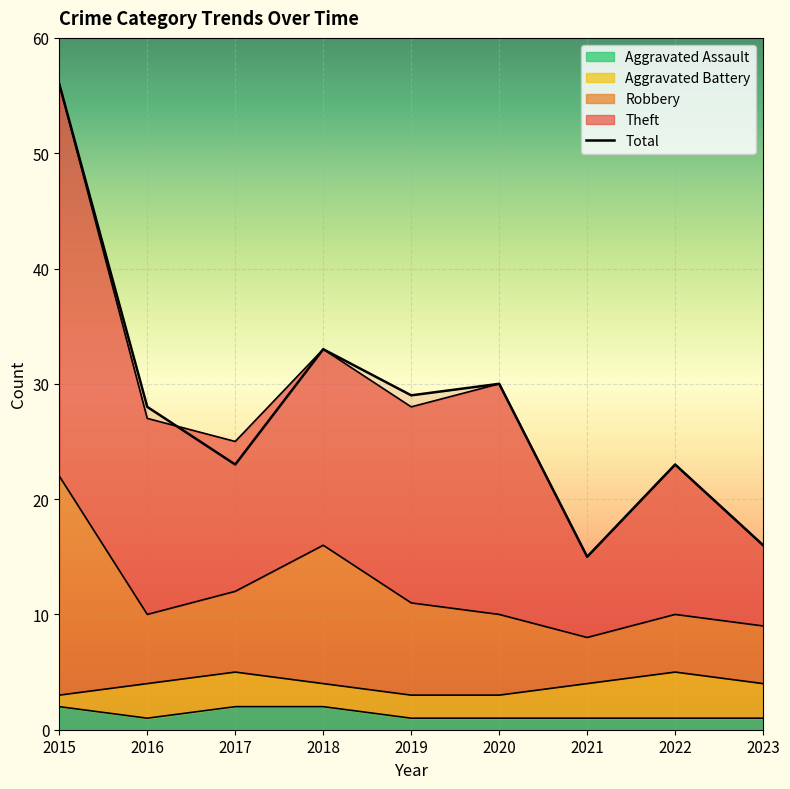

Is it true that the value at 2018 is 10?

False